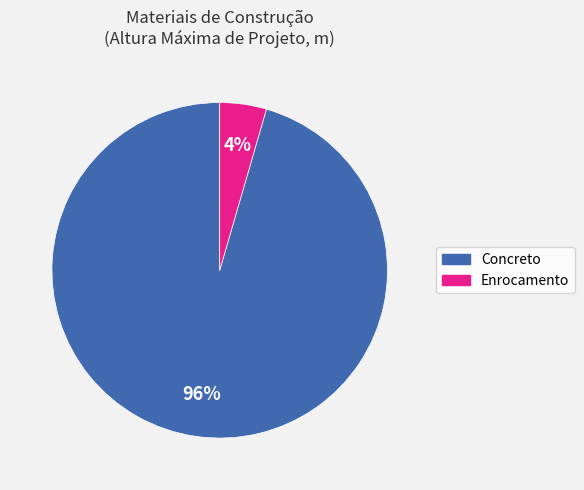

Does any single category account for the majority?

Yes